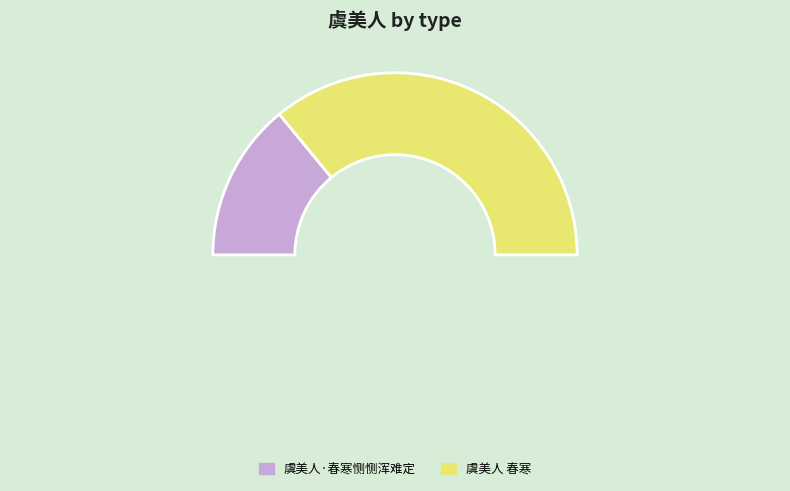

Count the number of slices in the pie.

2